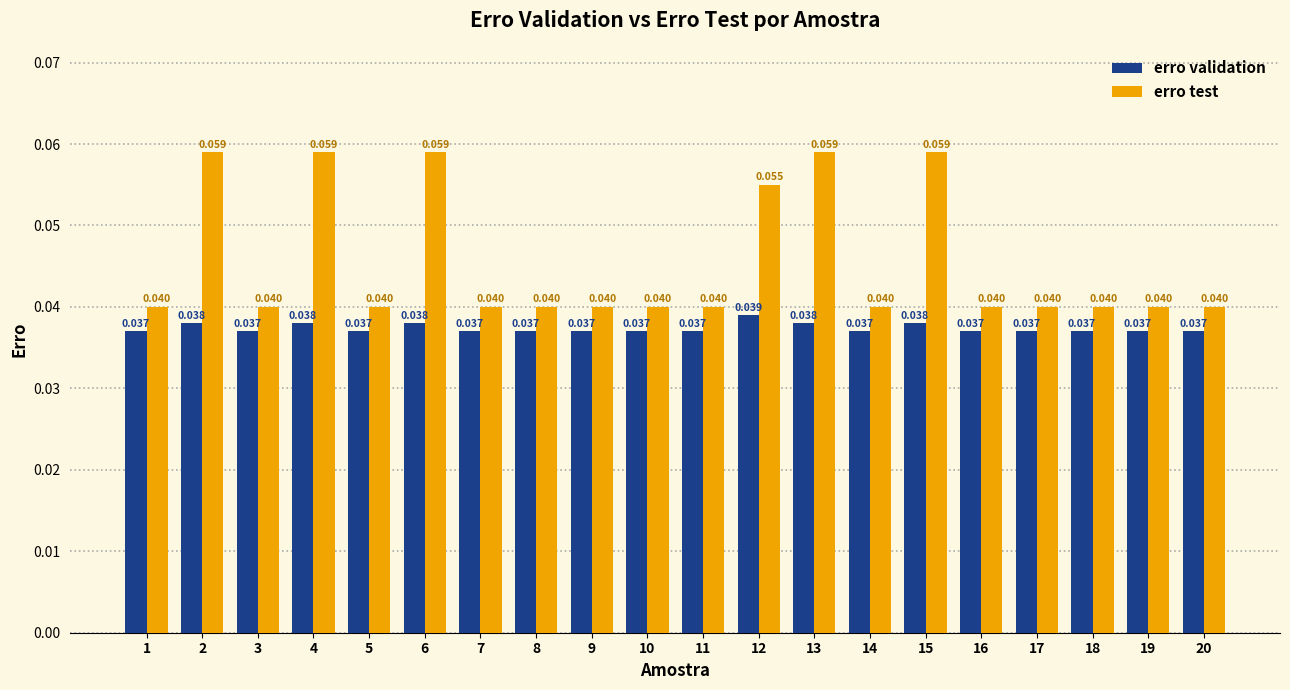

Which series has the largest total across all categories?

erro test